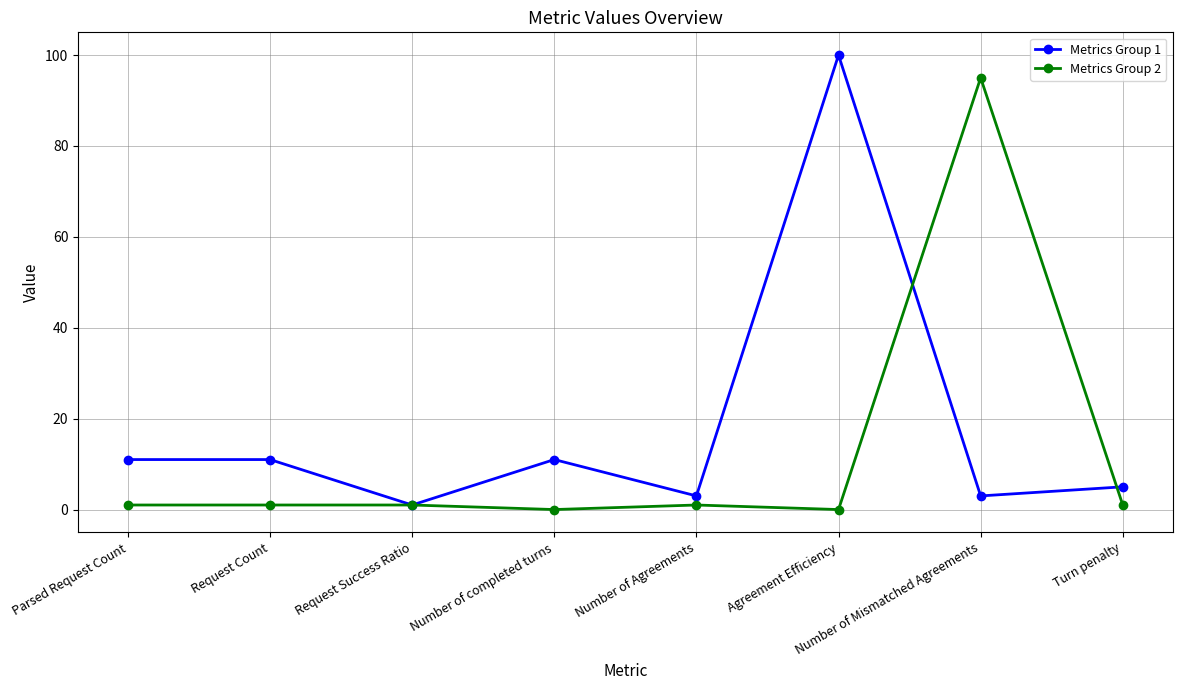

Which series has the largest total across all categories?

Metrics Group 1